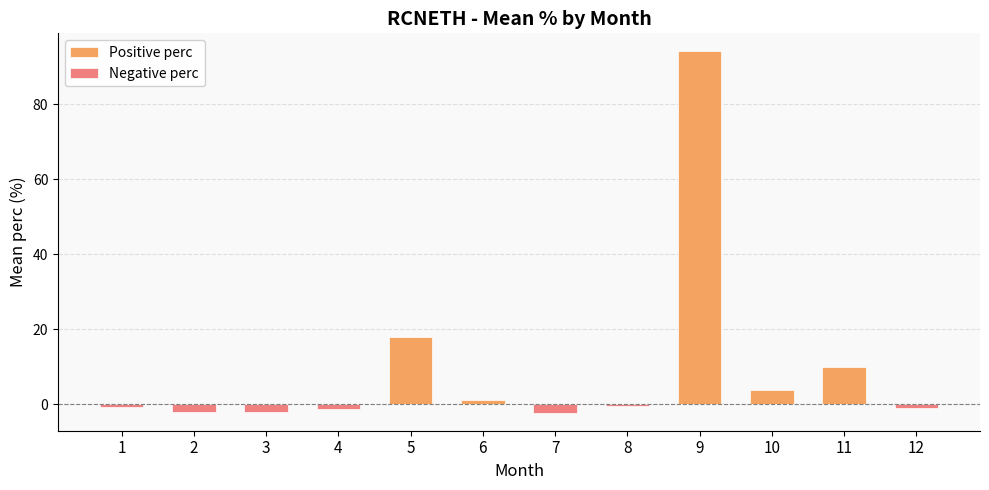

List the series in order of their overall mean, lowest first.

Negative perc, Positive perc